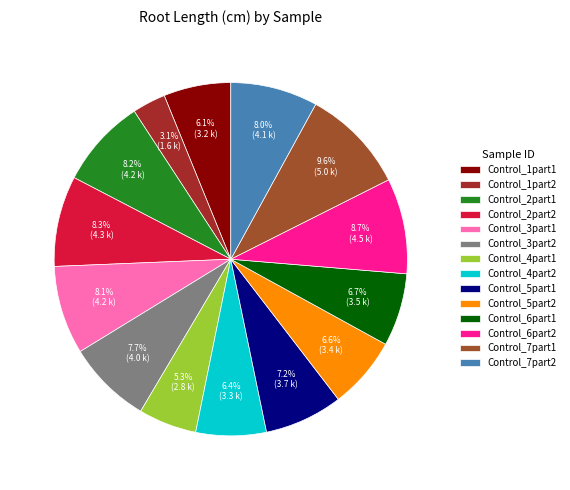

To the nearest percent, what is the difference between the Control_1part1 and Control_3part2 slice percentages?

2%